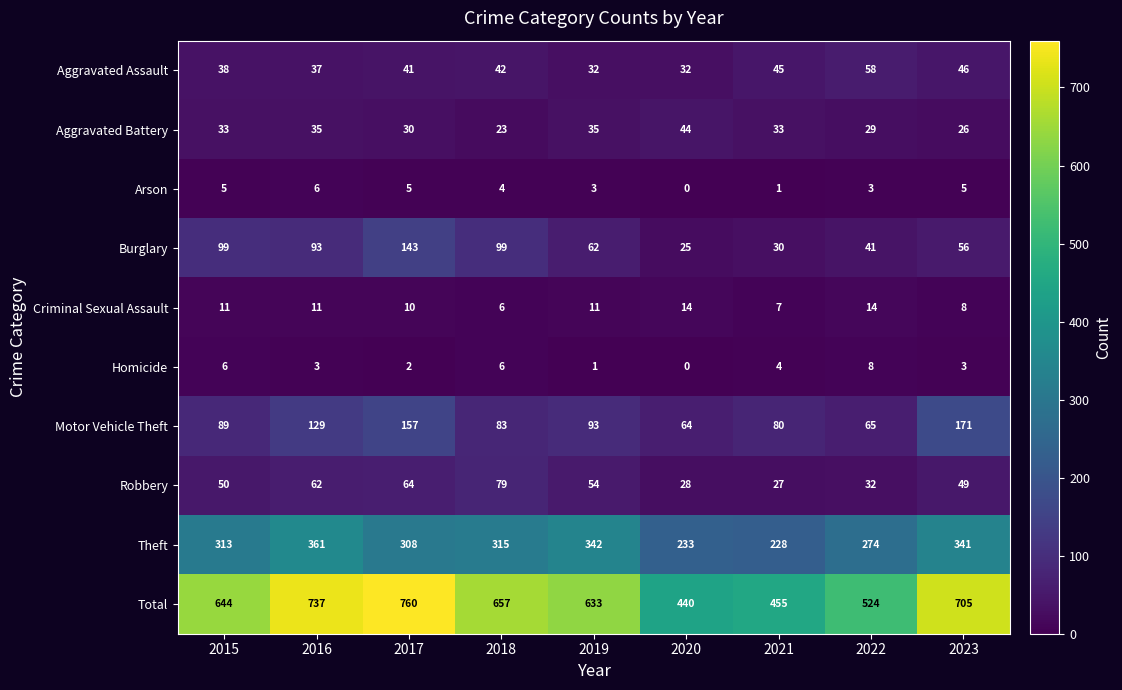

What is the sum of the Total values at 2022 and 2017?

1284